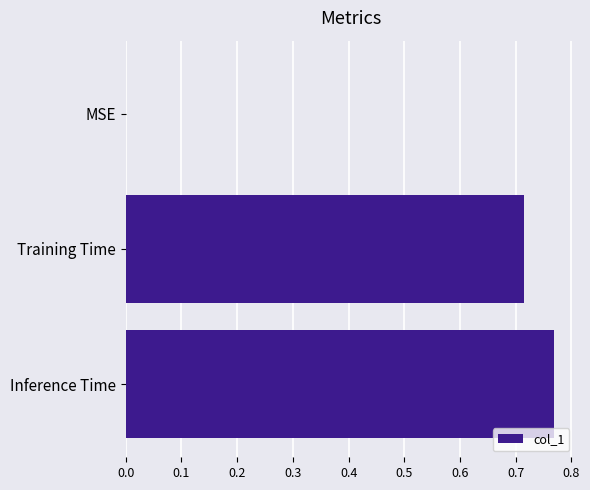

Between Inference Time and Training Time, which is larger?

Inference Time